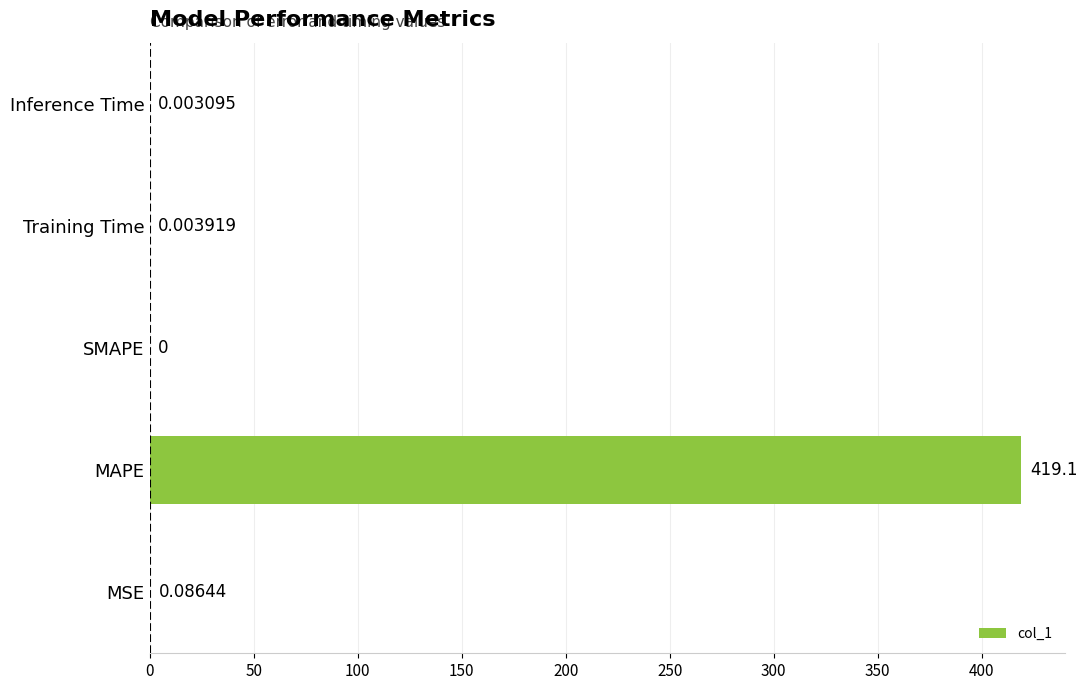

Which label corresponds to the largest value in the chart?

MAPE